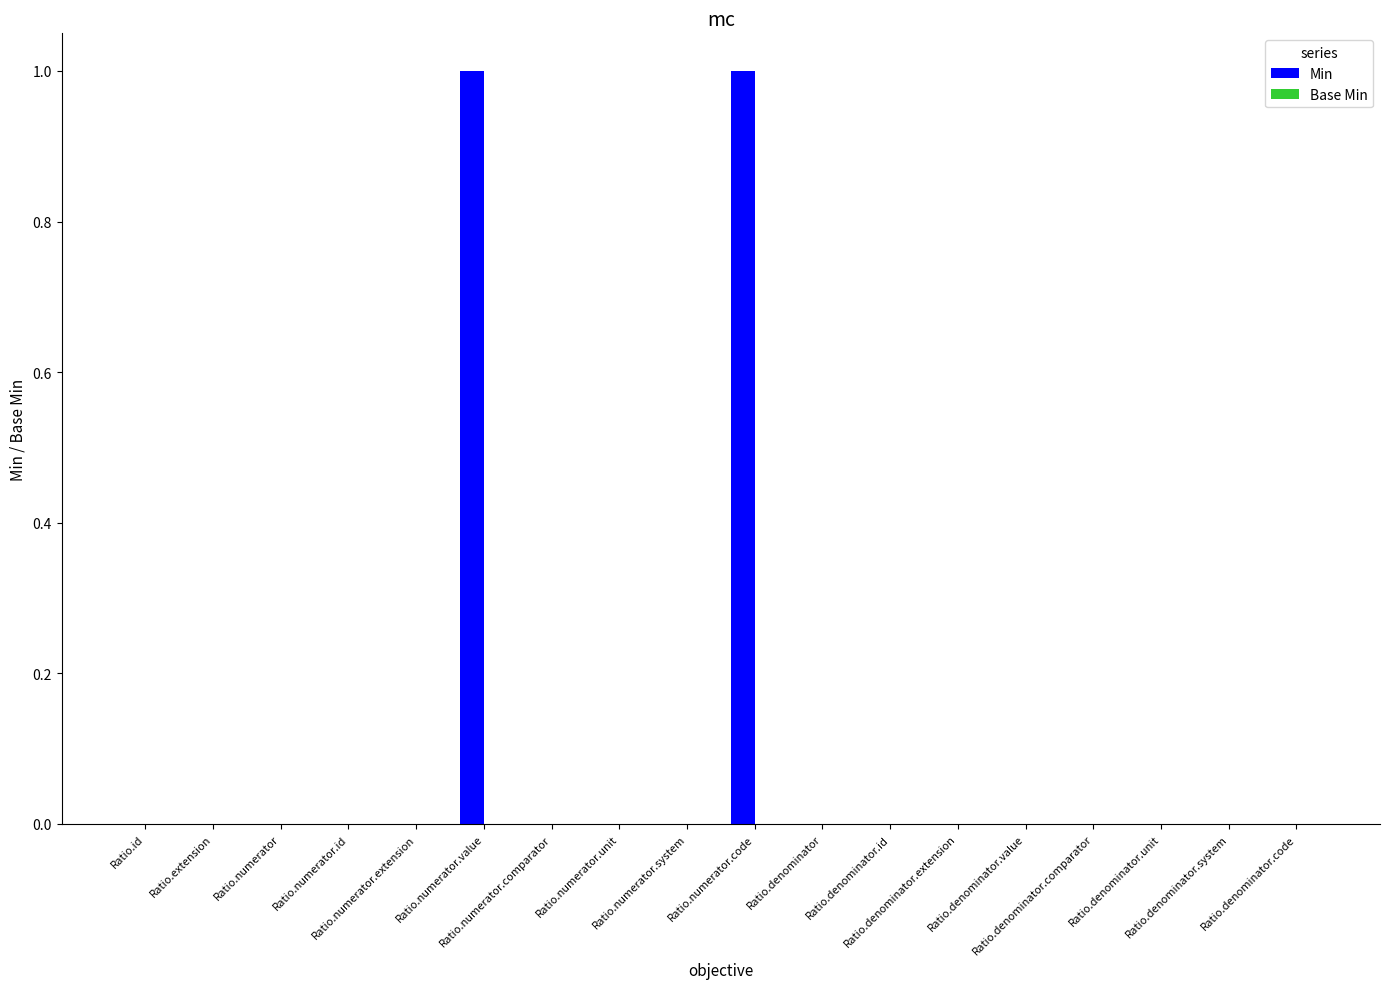

How many distinct data groups are displayed?

1